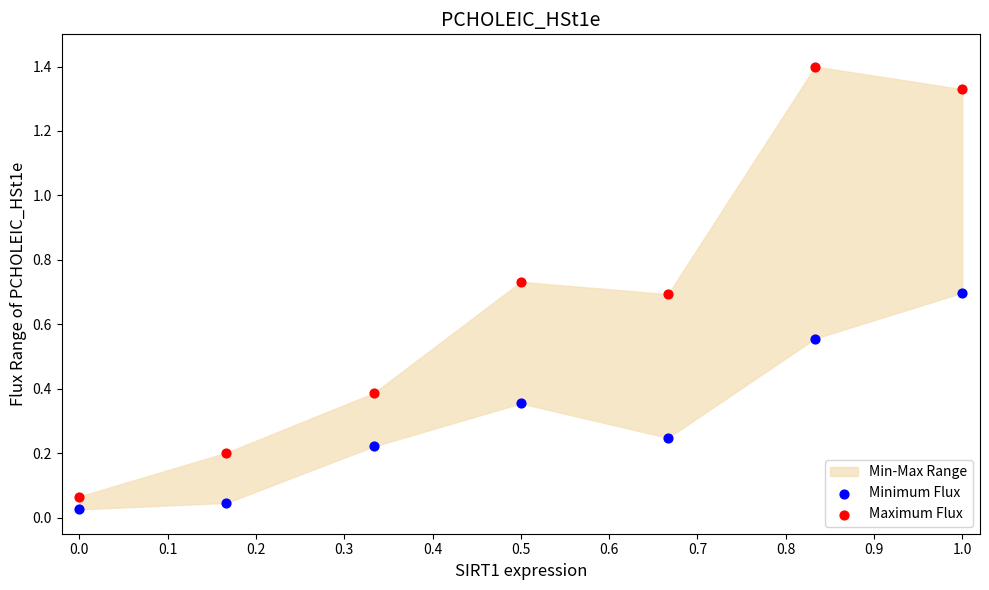

Across all data points, what is the range of X values (max minus min)?

1.0